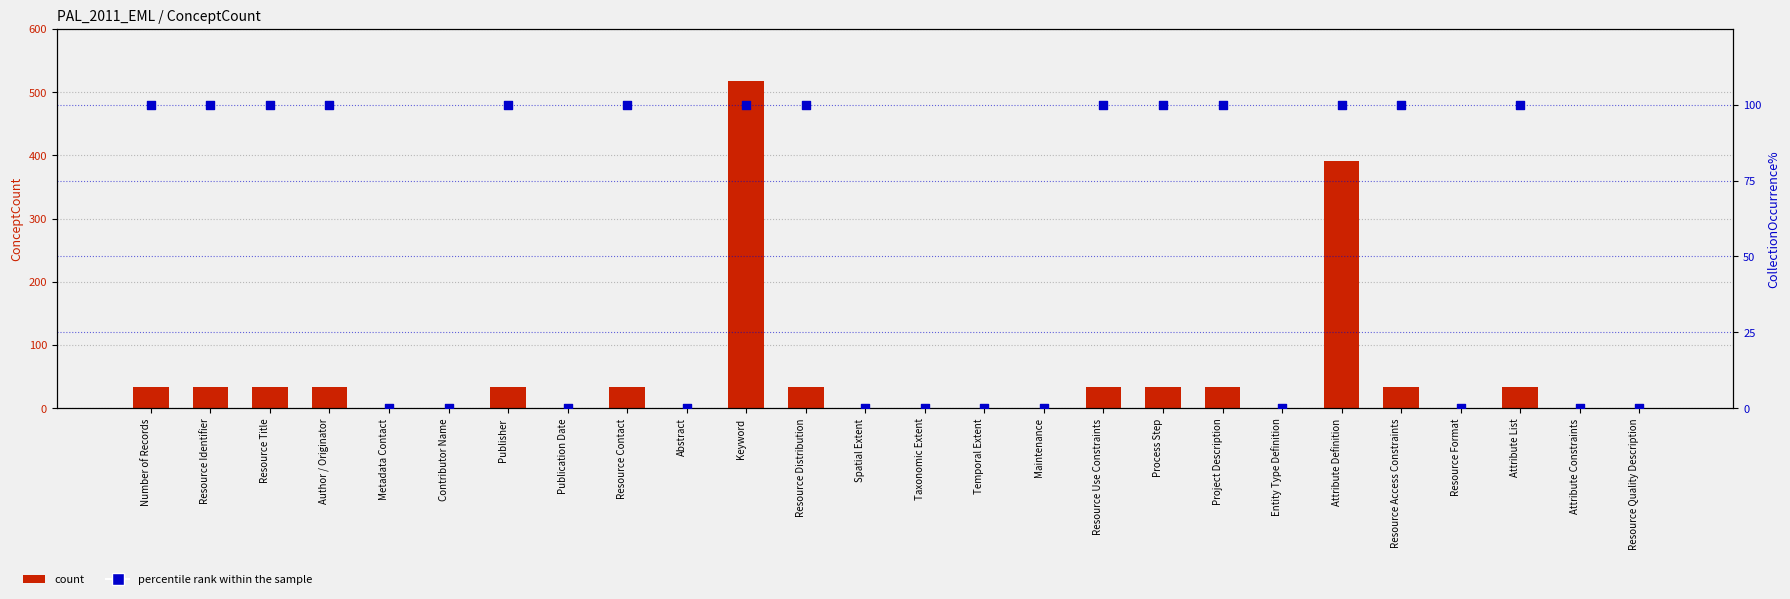

At which category is the sum across all series the highest?

Keyword